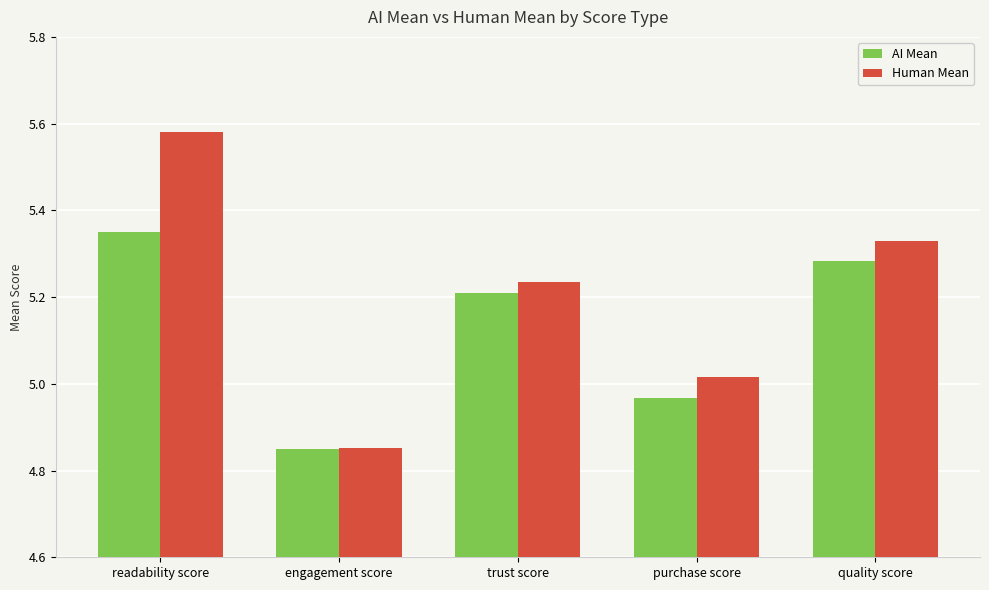

Where does the AI Mean series first go above 5?

readability score